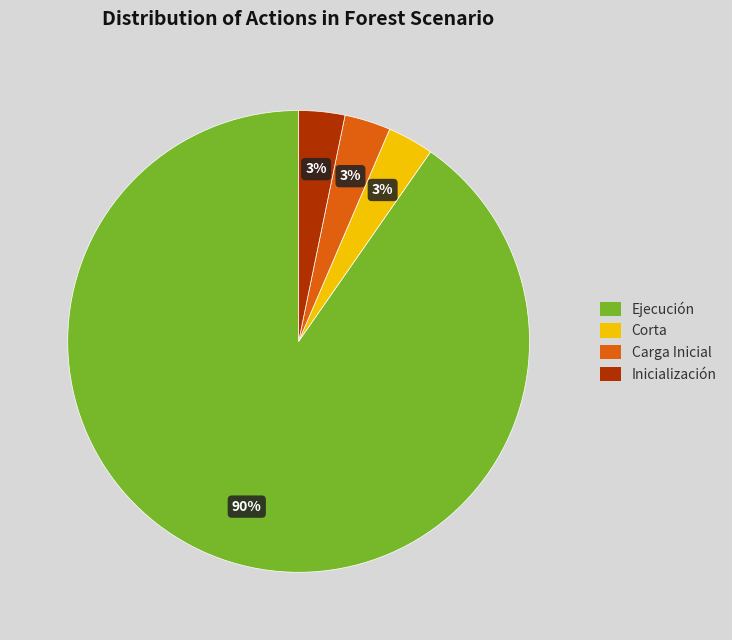

Which category has the biggest portion of the pie?

Ejecución